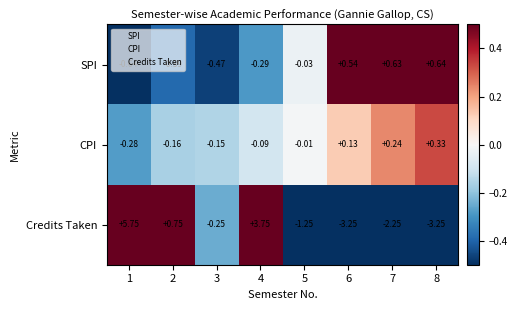

At which category is the sum across all series the highest?

1